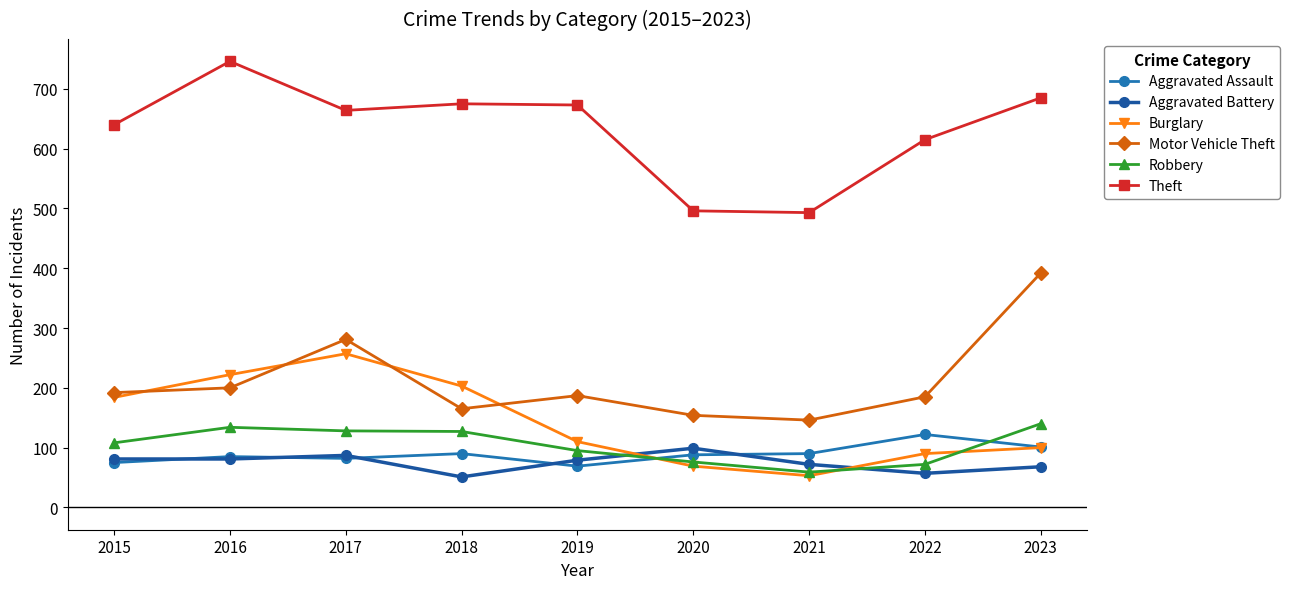

What is the sum of the Robbery values at 2021 and 2019?

154